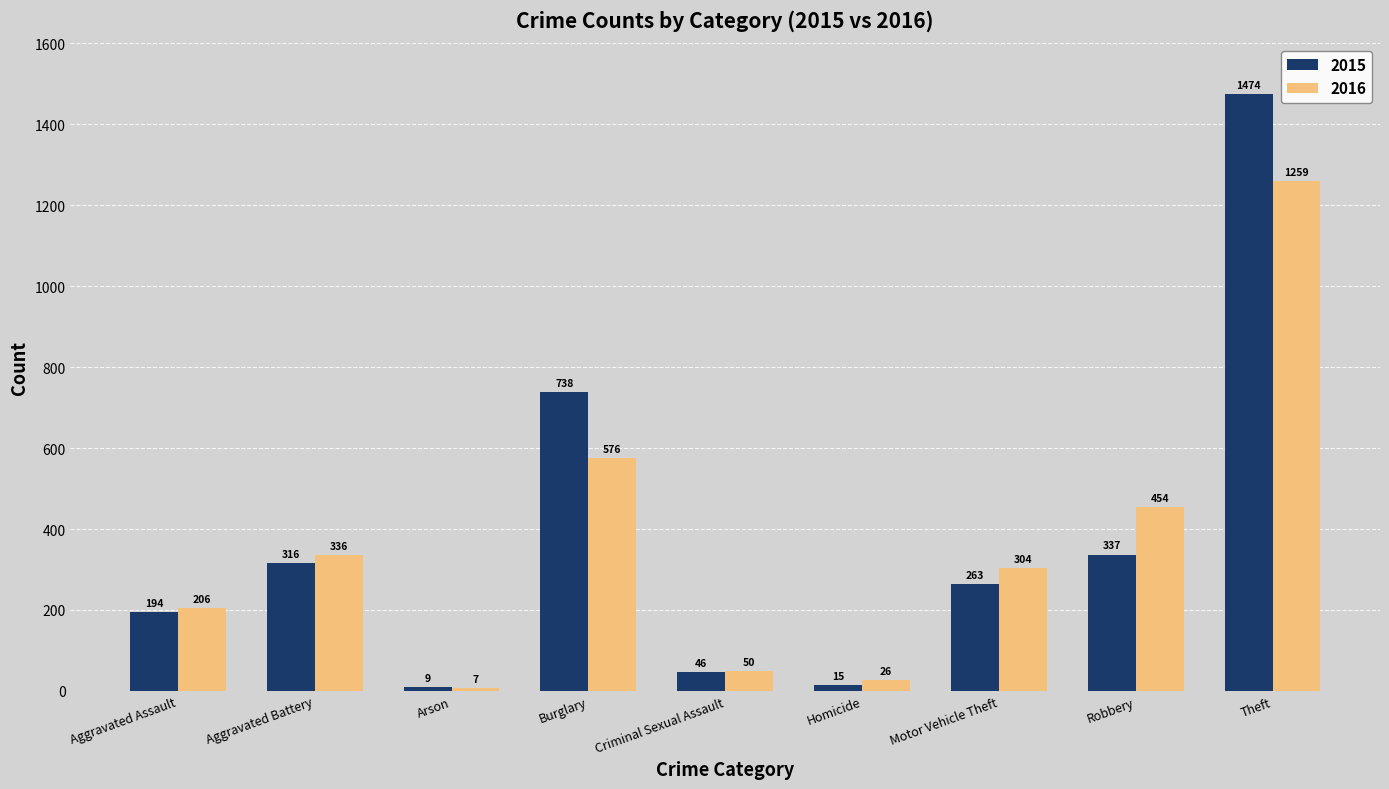

At Aggravated Battery, list the series in order from largest to smallest.

2016, 2015